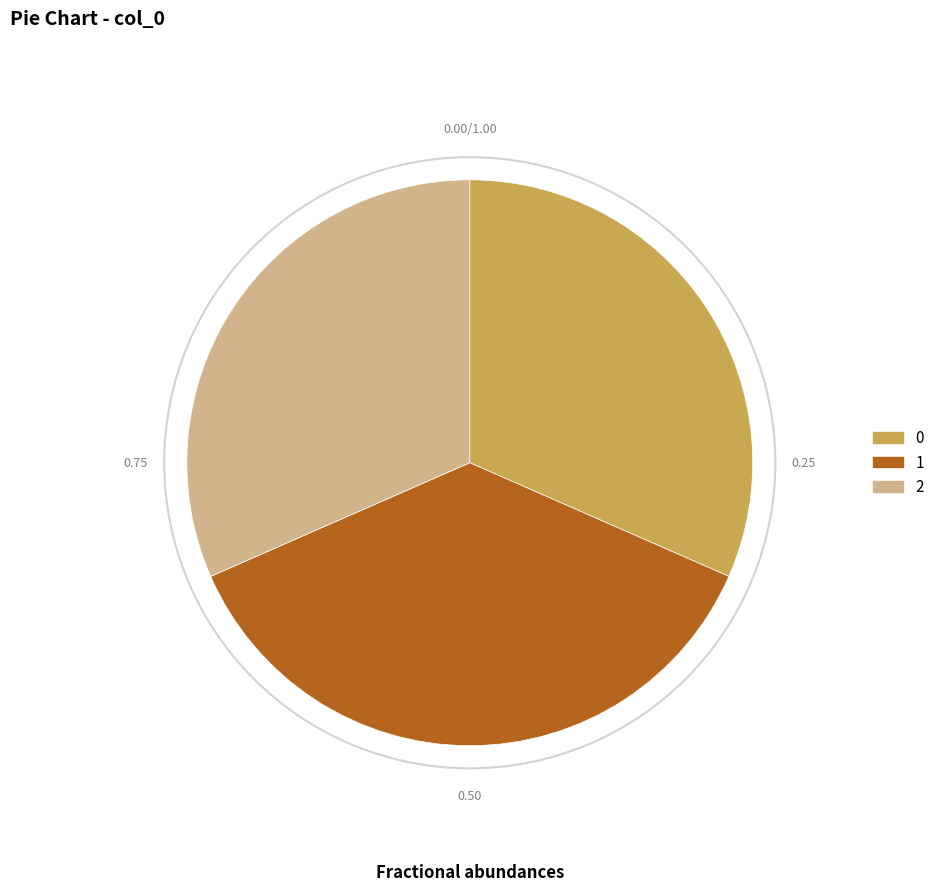

Is the sum of 0 and 1 greater than half?

Yes